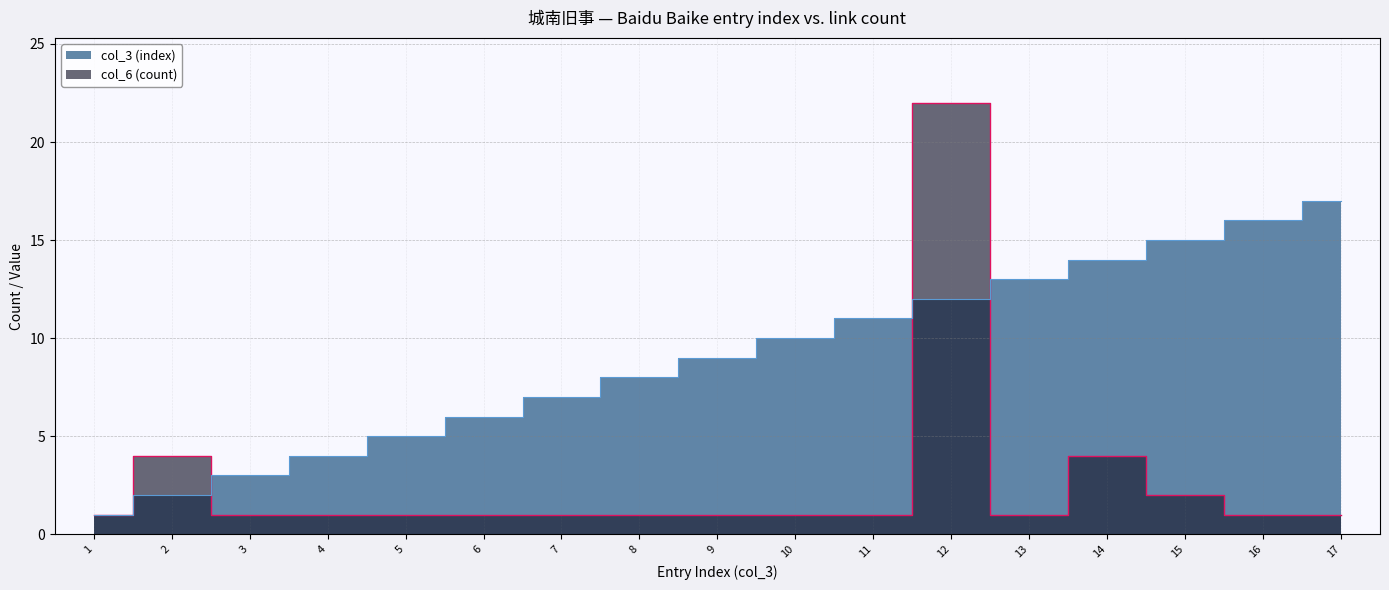

Rank the series by their average value, from highest to lowest.

col_3 (index), col_6 (count)